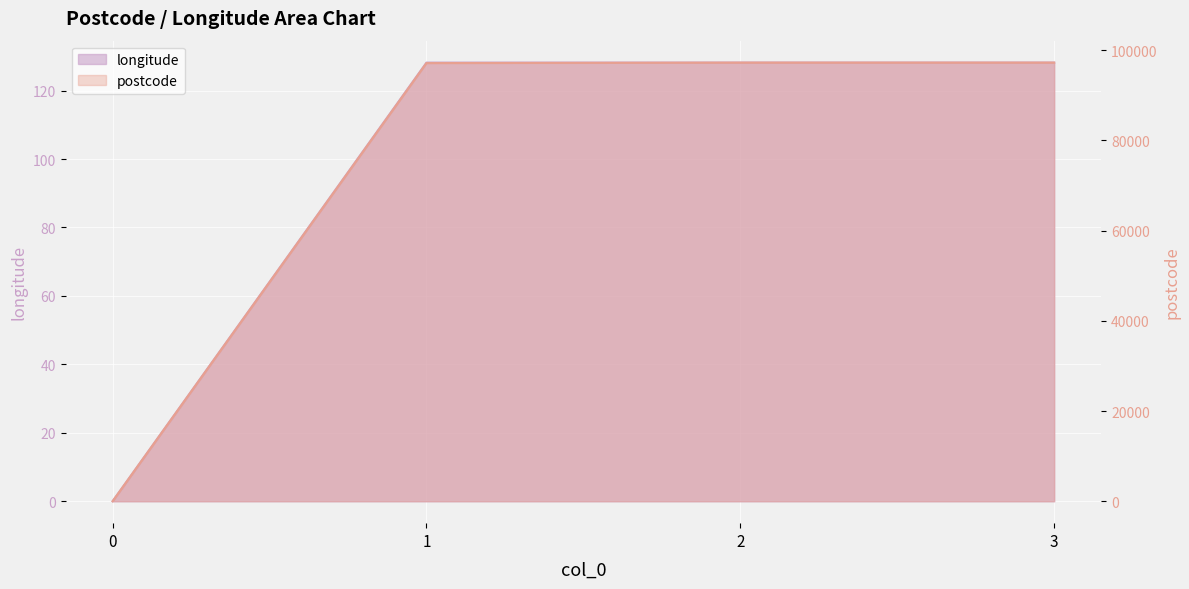

What is the average value of the longitude series?

96.1